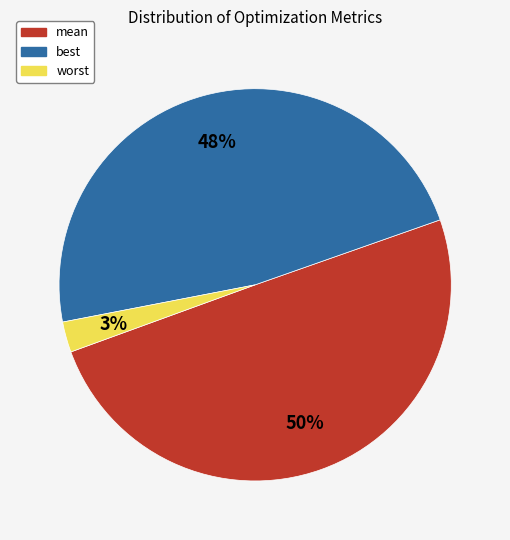

Which has a higher value, worst or best?

best